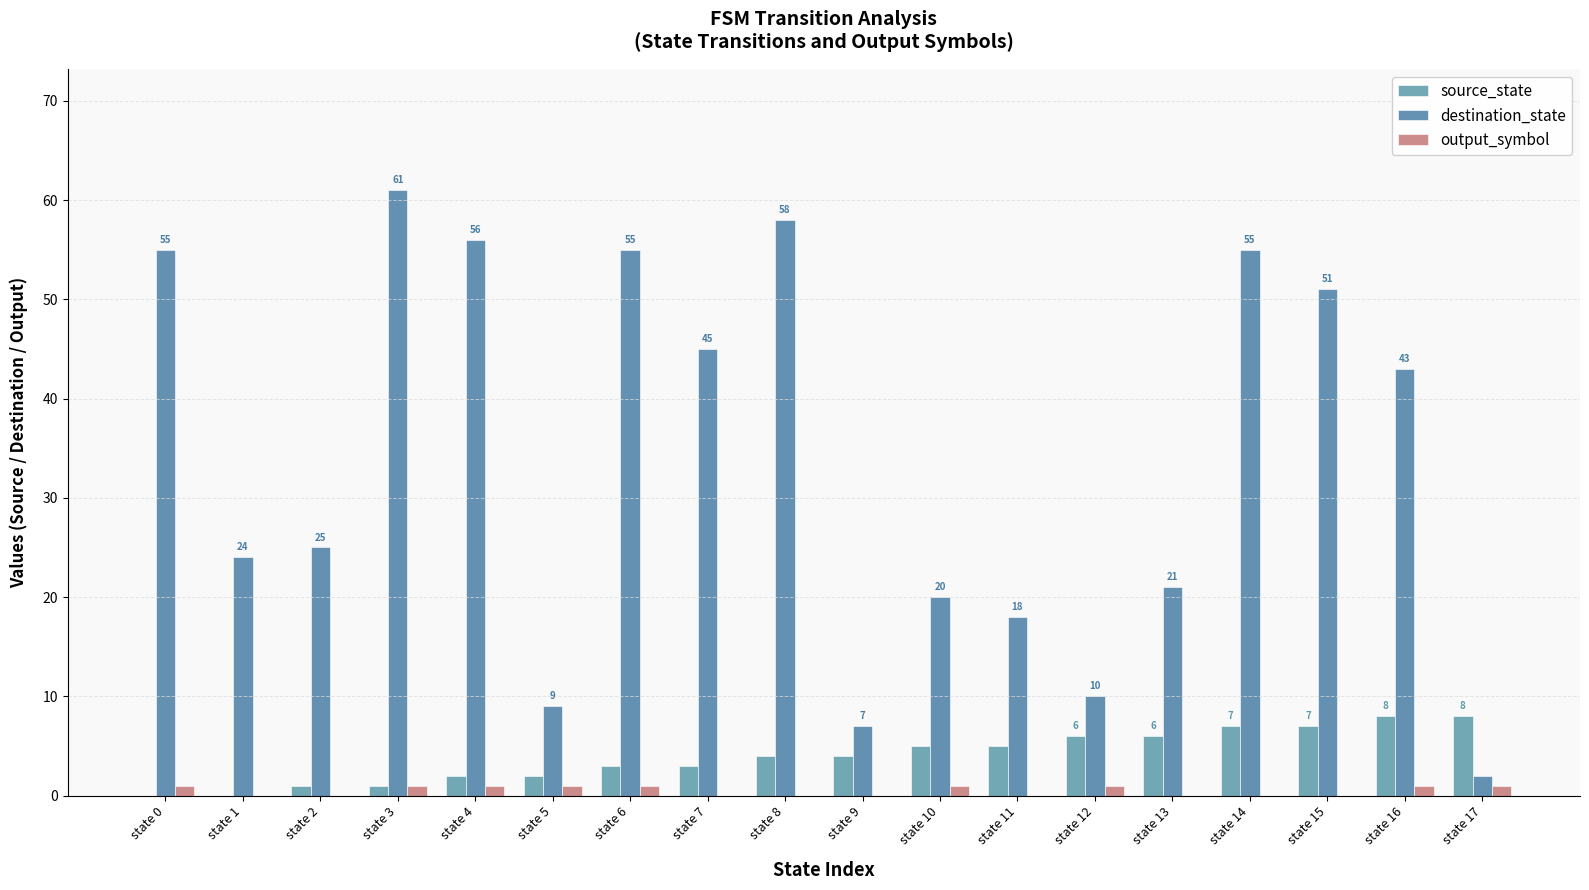

Are the bars grouped side by side (vs. stacked)?

Yes